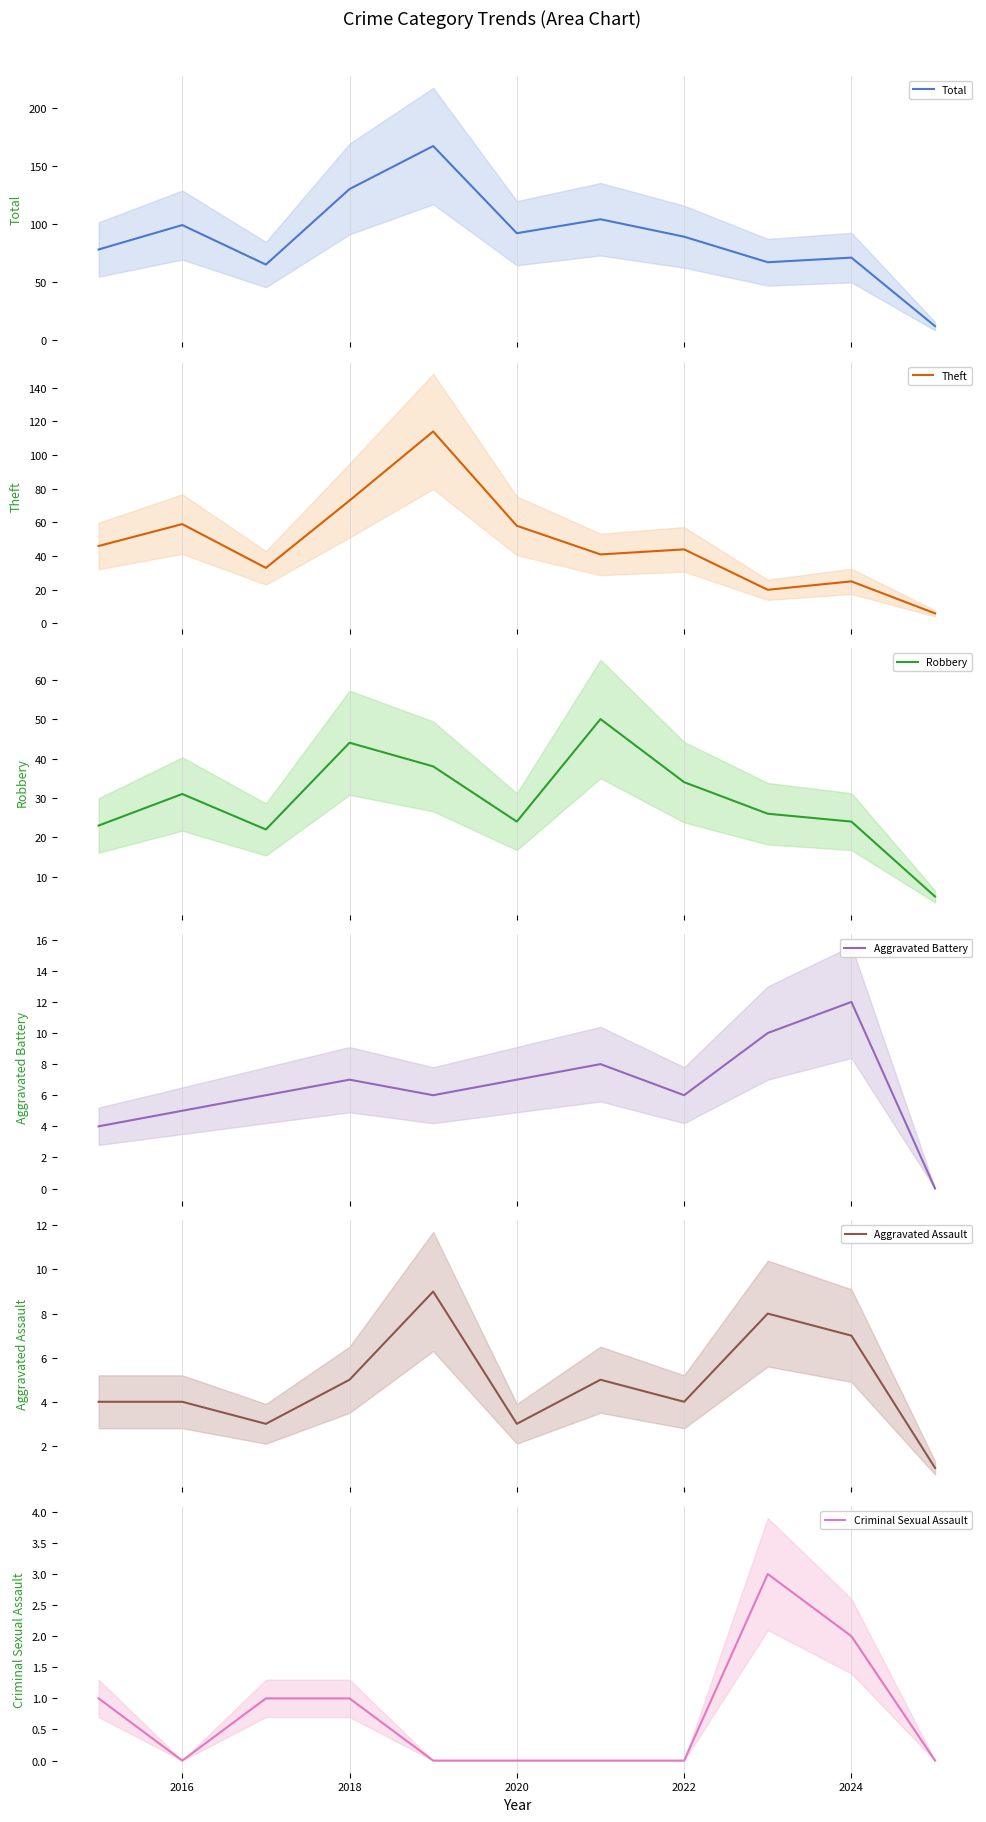

Is it true that Criminal Sexual Assault equals 0 at 2018?

False